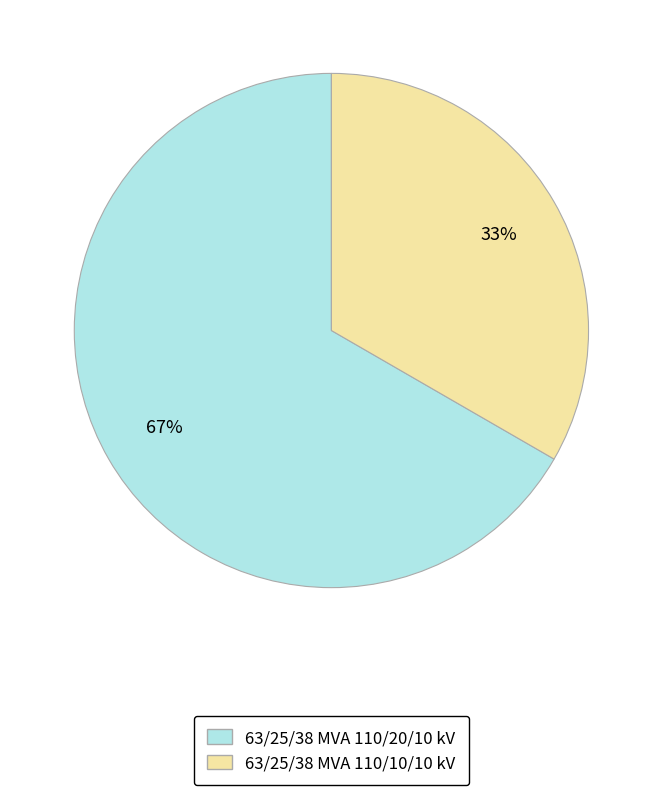

Approximately how many times larger is the value at 63/25/38 MVA 110/20/10 kV compared to 63/25/38 MVA 110/10/10 kV?

2.0